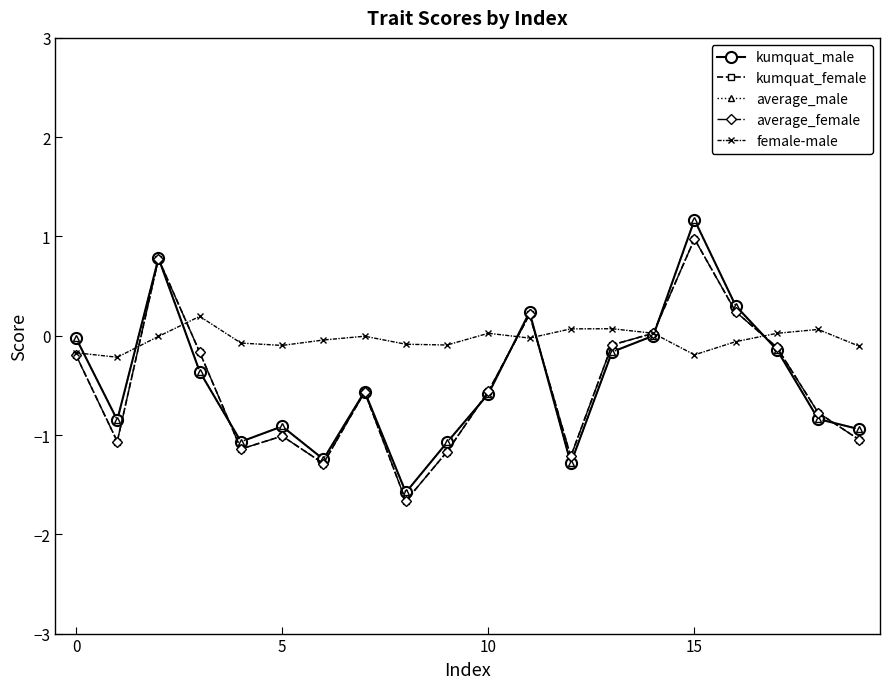

What is the value of the female-male point at the 16th from the left?

-0.2